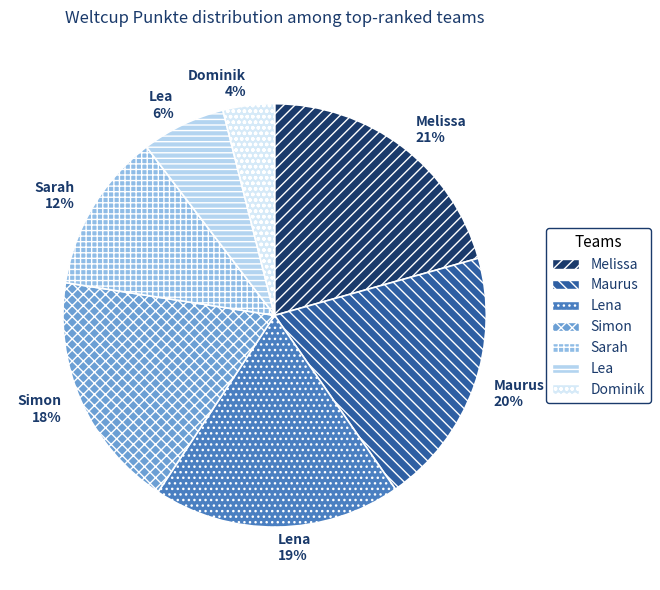

Rank the categories by value from lowest to highest.

Dominik, Lea, Sarah, Simon, Lena, Maurus, Melissa